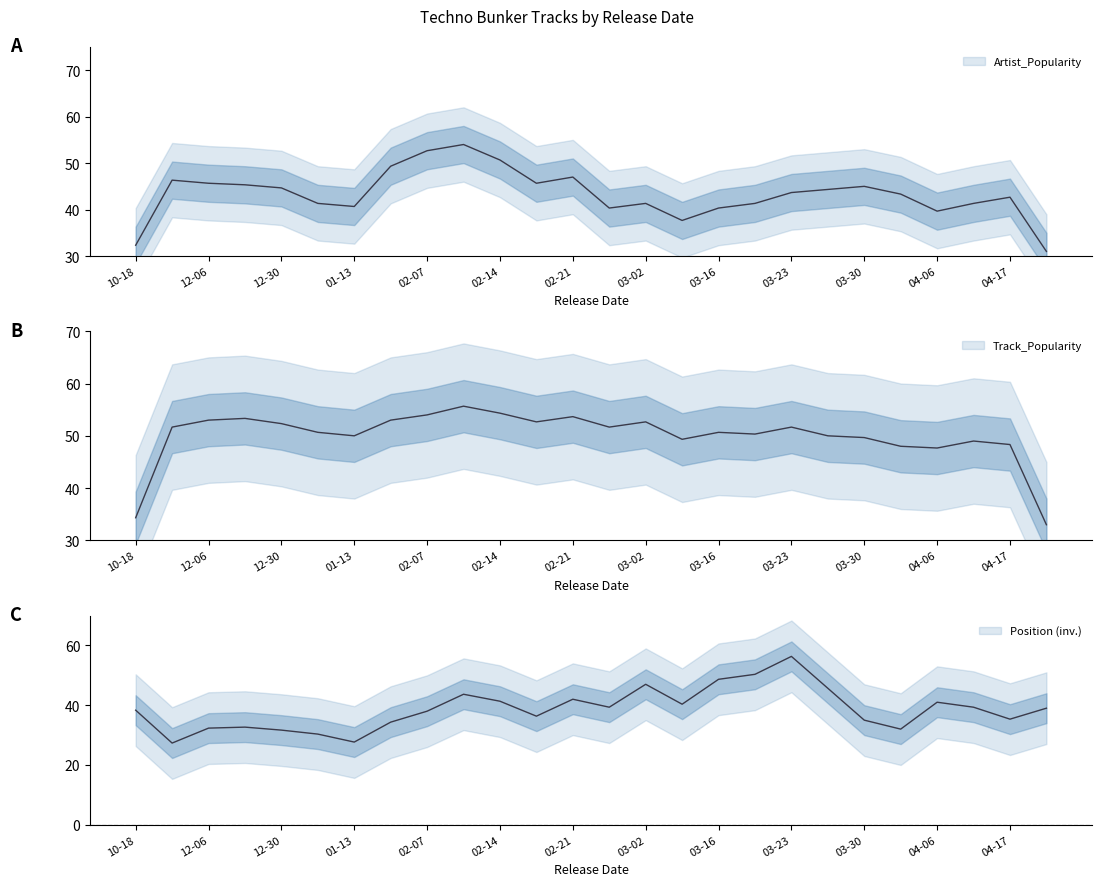

The Position series shows 17 at 2019-12-06. True or false?

False